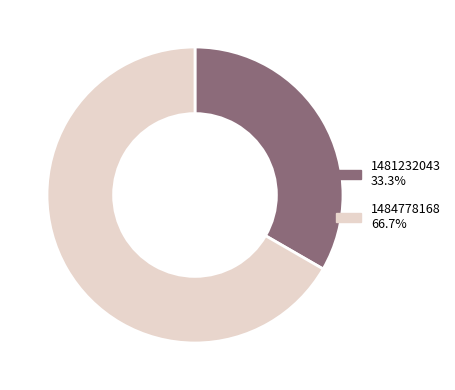

Does any single category account for the majority?

Yes